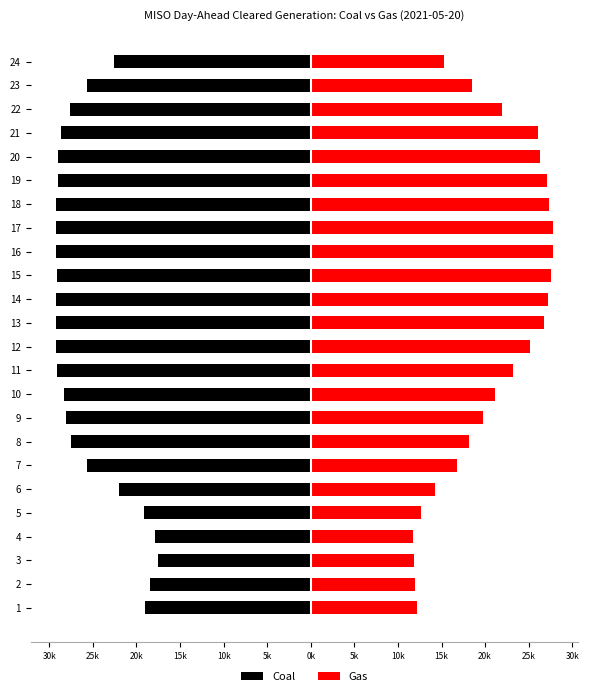

What is the minimum value shown in the chart?

-29282.3